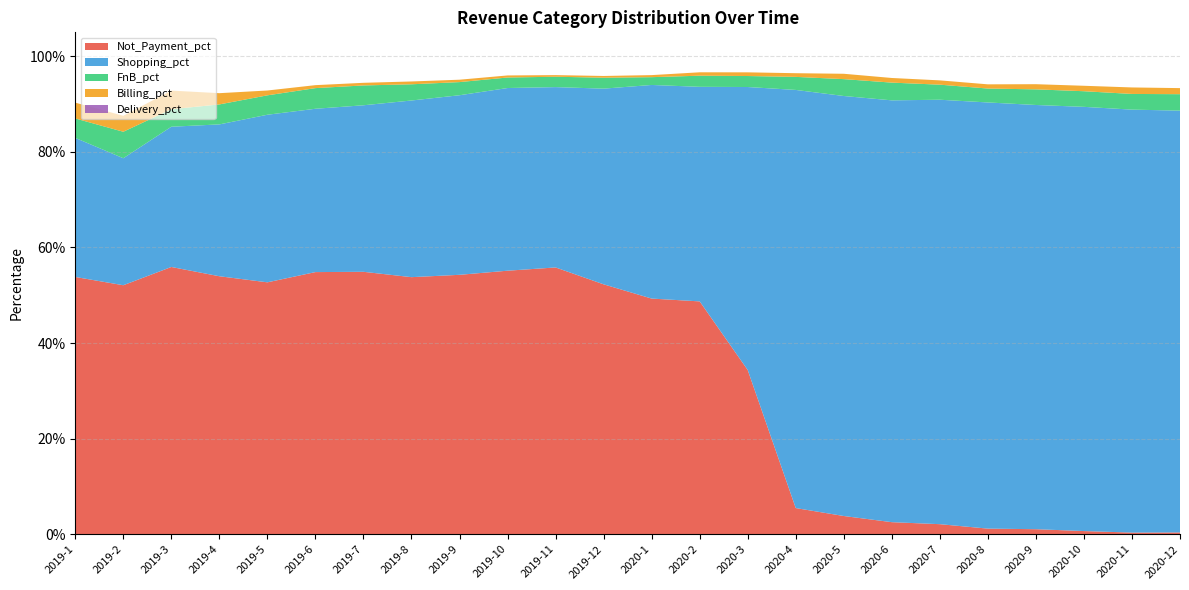

Reading left to right, extract all data points from this chart.

Not_Payment_pct: 0.5	0.5	0.6	0.5	0.5	0.5	0.5	0.5	0.5	0.6	0.6	0.5	0.5	0.5	0.3	0.1	0.0	0.0	0.0	0.0	0.0	0.0	0.0	0.0
Shopping_pct: 0.3	0.3	0.3	0.3	0.4	0.3	0.3	0.4	0.4	0.4	0.4	0.4	0.4	0.4	0.6	0.9	0.9	0.9	0.9	0.9	0.9	0.9	0.9	0.9
FnB_pct: 0.0	0.1	0.0	0.0	0.0	0.0	0.0	0.0	0.0	0.0	0.0	0.0	0.0	0.0	0.0	0.0	0.0	0.0	0.0	0.0	0.0	0.0	0.0	0.0
Billing_pct: 0.0	0.0	0.0	0.0	0.0	0.0	0.0	0.0	0.0	0.0	0.0	0.0	0.0	0.0	0.0	0.0	0.0	0.0	0.0	0.0	0.0	0.0	0.0	0.0
Delivery_pct: 0.0	0.0	0.0	0.0	0.0	0.0	0.0	0.0	0.0	0.0	0.0	0.0	0.0	0.0	0.0	0.0	0.0	0.0	0.0	0.0	0.0	0.0	0.0	0.0